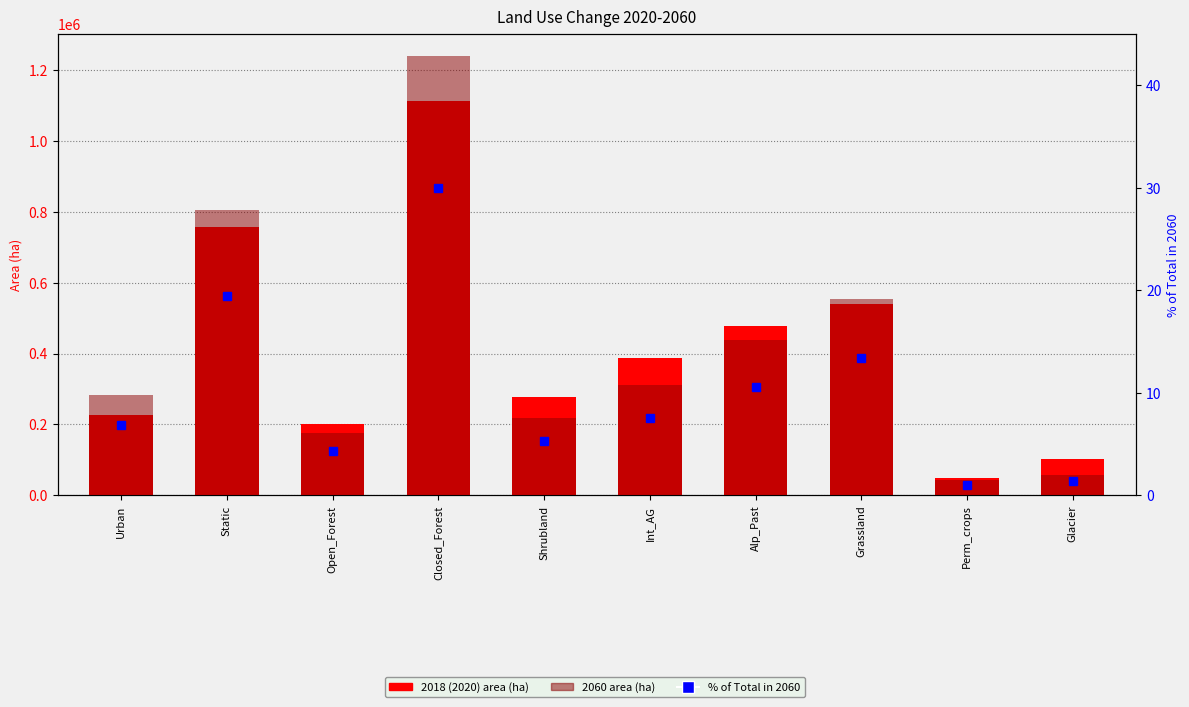

What is the sum of the % of Total in 2060 values at Perm_crops and Closed_Forest?

31.1